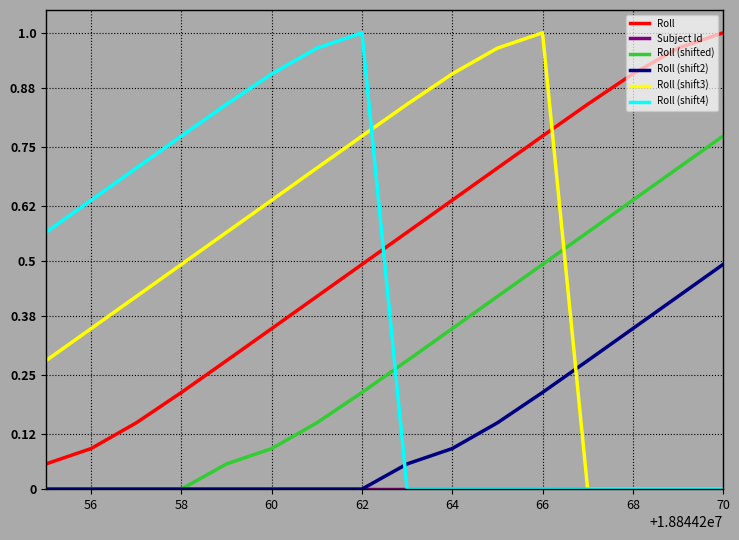

True or false: Roll (shift2) and Roll (shift4) cross at least once.

True